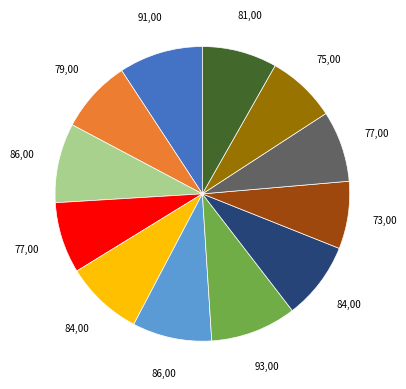

Is there any slice that represents more than half of the pie?

No